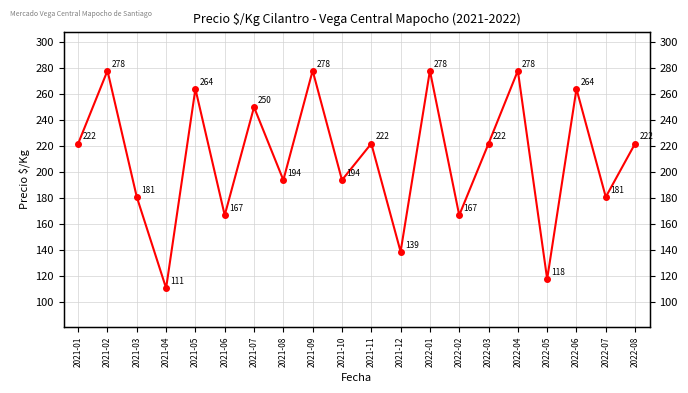

Does the chart have visible grid lines?

Yes